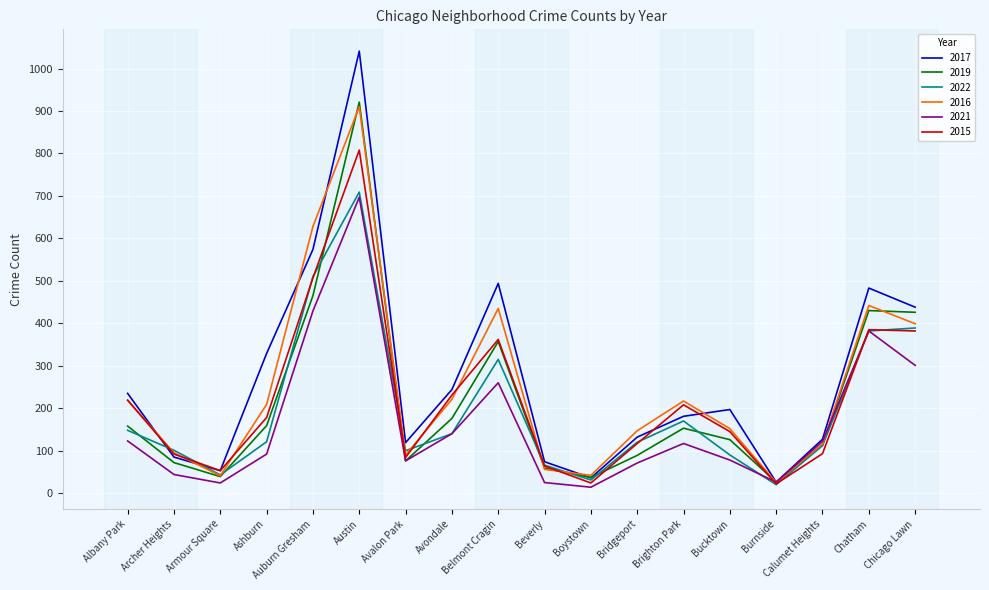

The 2016 series shows 144 at Avalon Park. True or false?

False